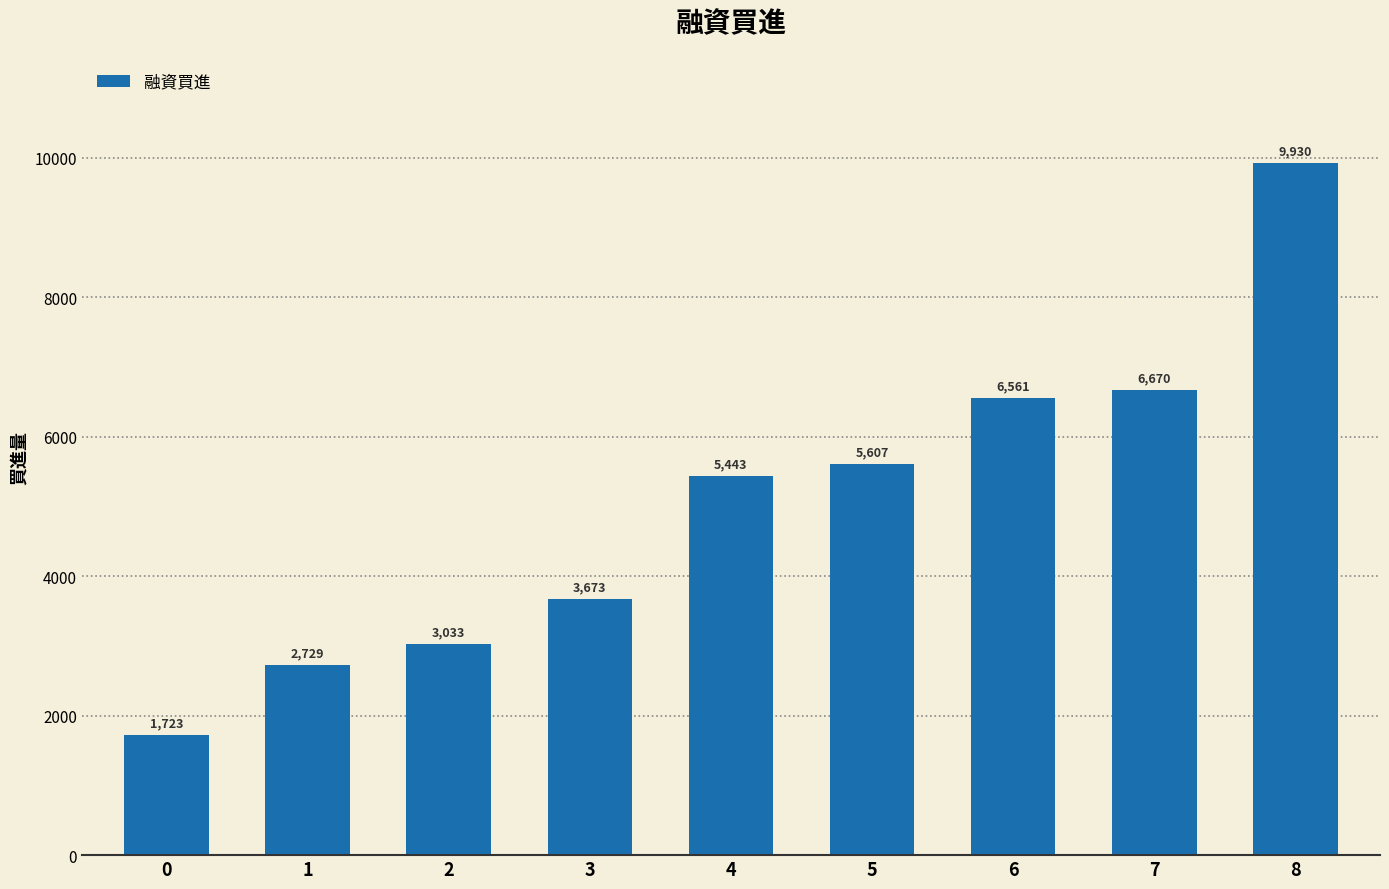

Which category has the highest value across all series?

8